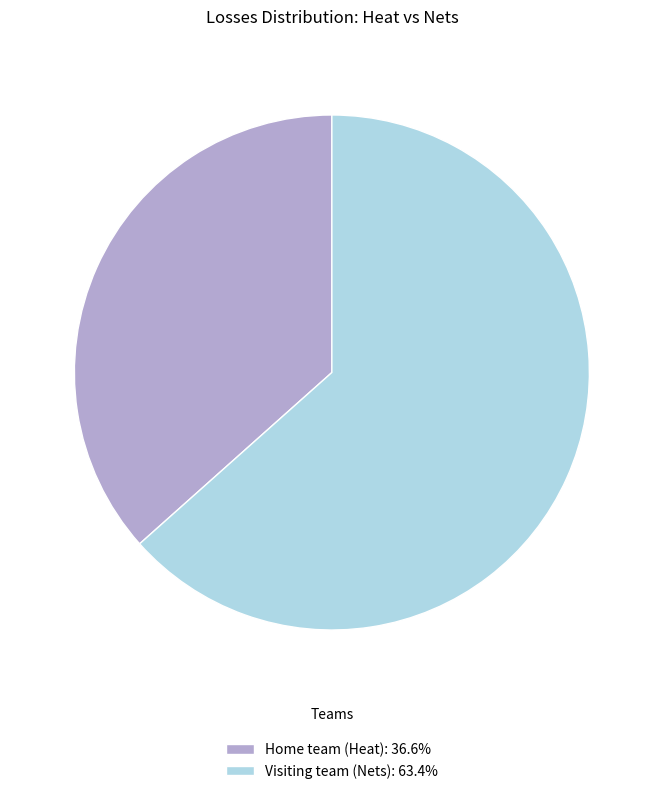

What is the smallest slice in the pie chart?

Home team (Heat)